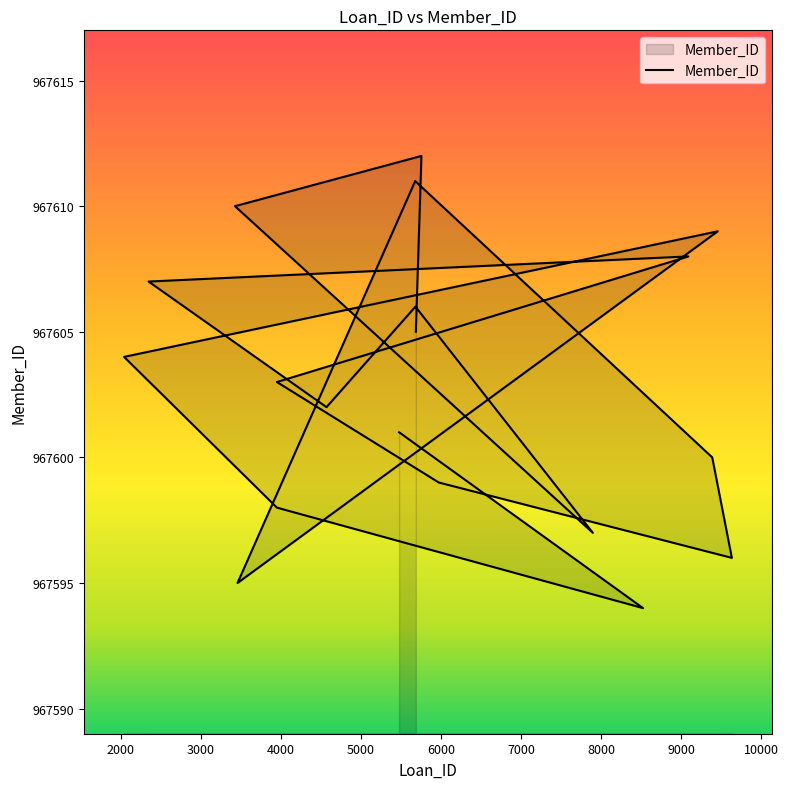

What is the change in value from 2039 to 2345?

+3